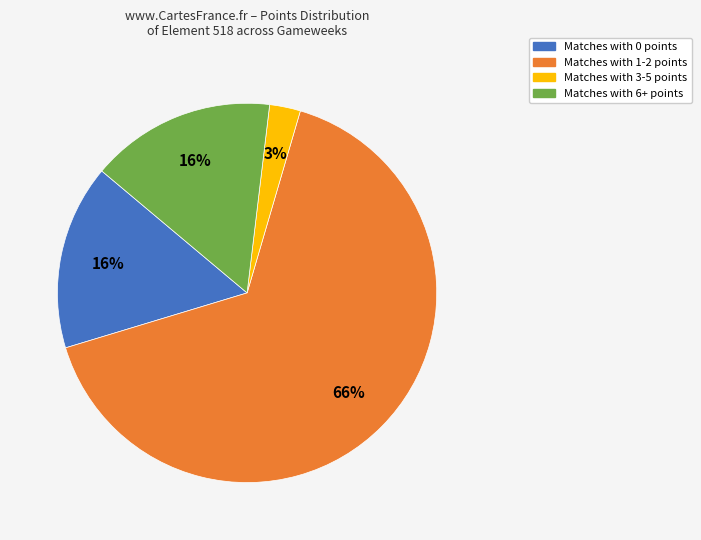

True or false: Matches with 0 points accounts for 24% of the total.

False